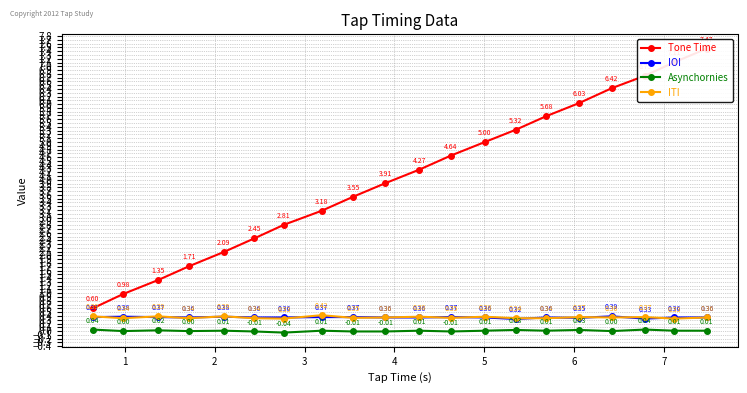

How many interior local peaks does the Asynchornies series have?

7